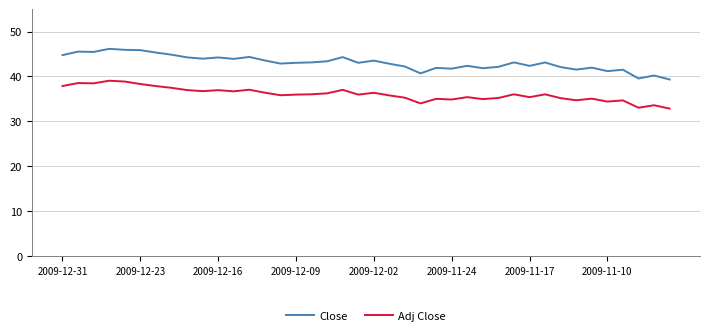

What is the smallest value displayed?

32.8